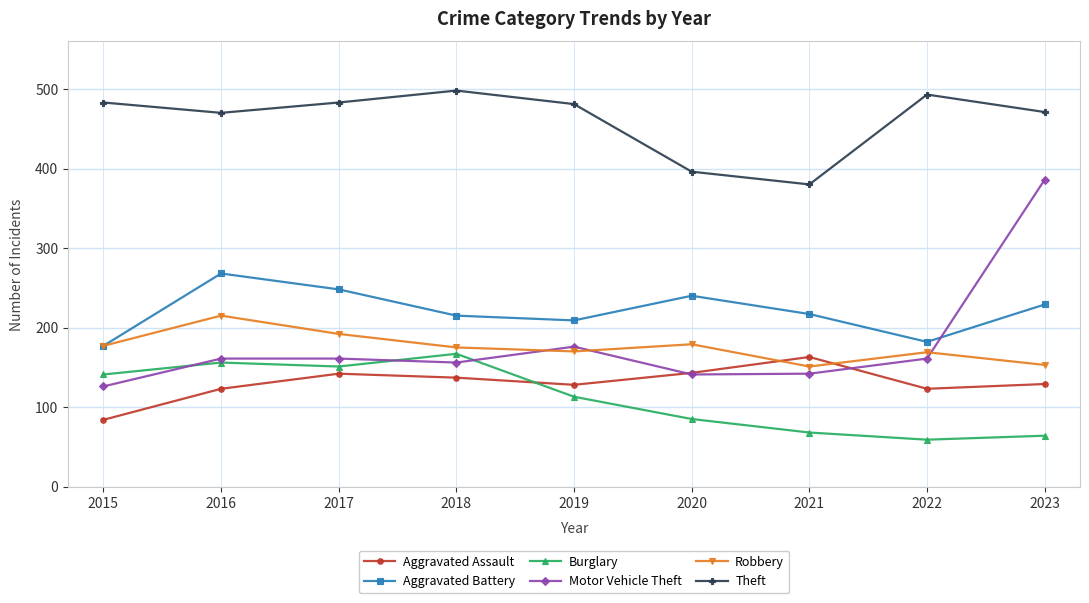

At how many categories does at least one series exceed 413?

7